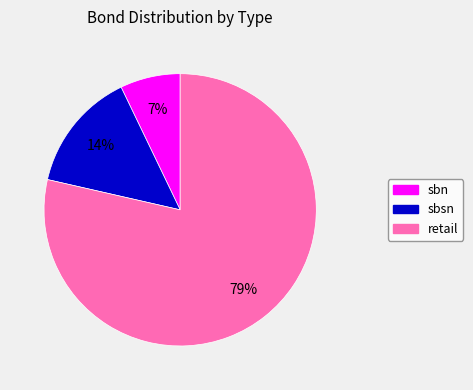

To the nearest percent, what is the combined percentage of sbn and retail?

86%